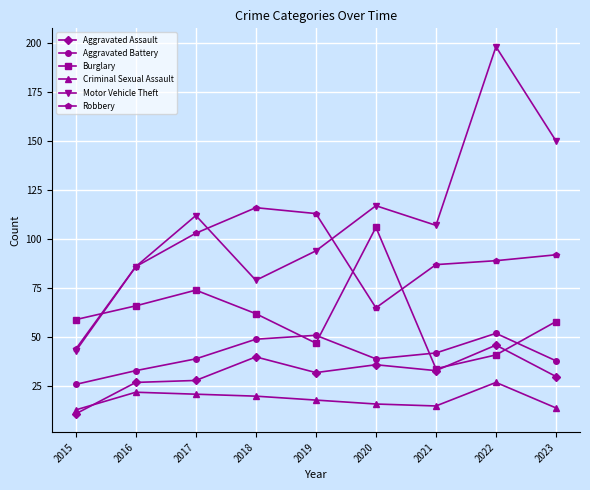

At how many categories does at least one series exceed 18?

9